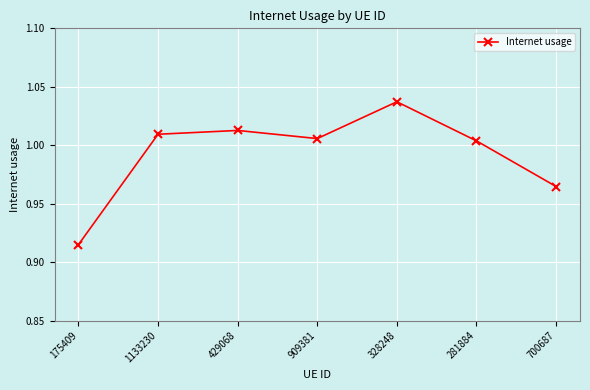

What is the sum of the values at 281884 and 700687?

2.0